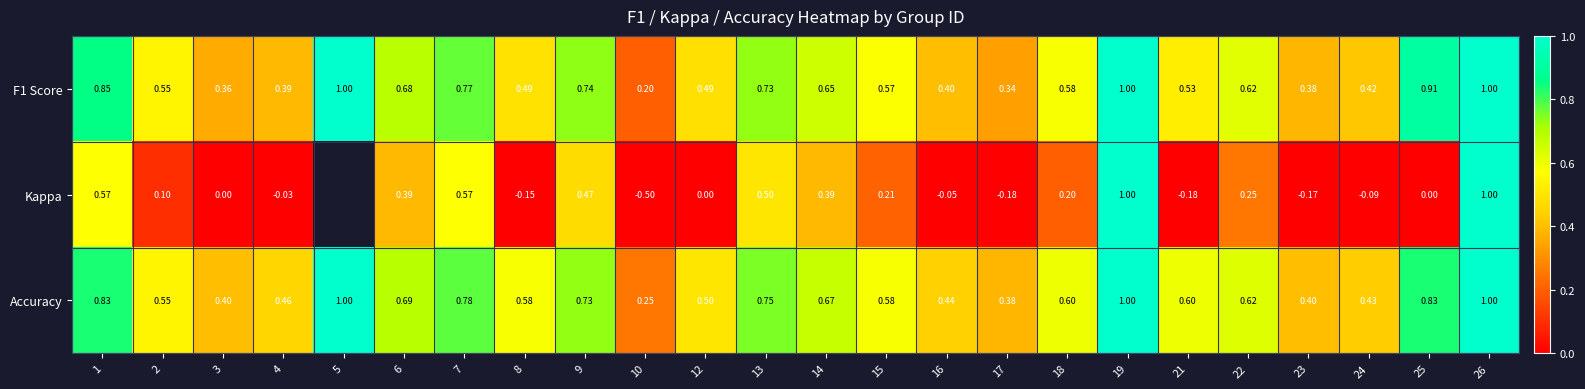

What is the maximum value for Kappa?

1.0